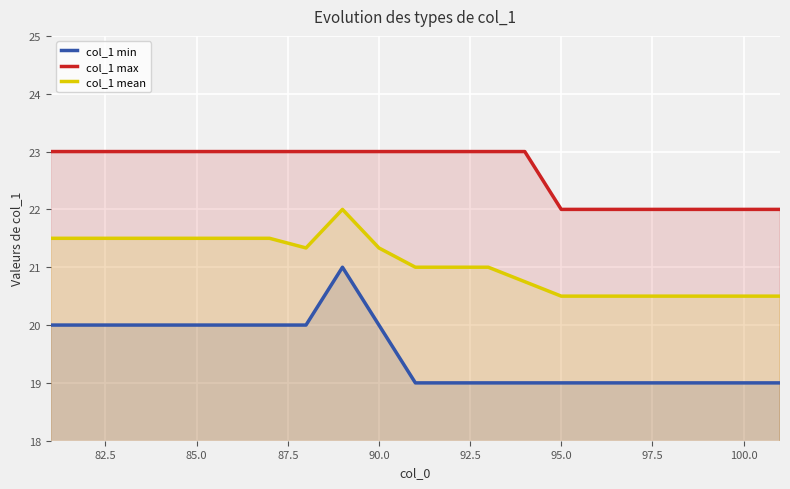

How many col_1 min values are between 19 and 20?

20